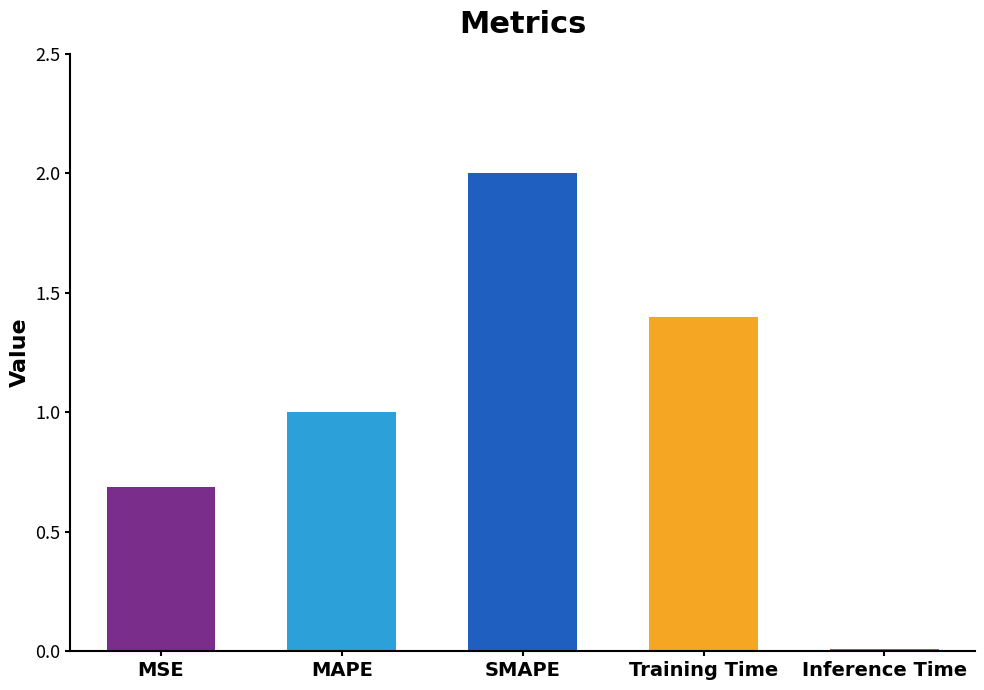

True or false: the data shows 1.4 at Training Time.

True